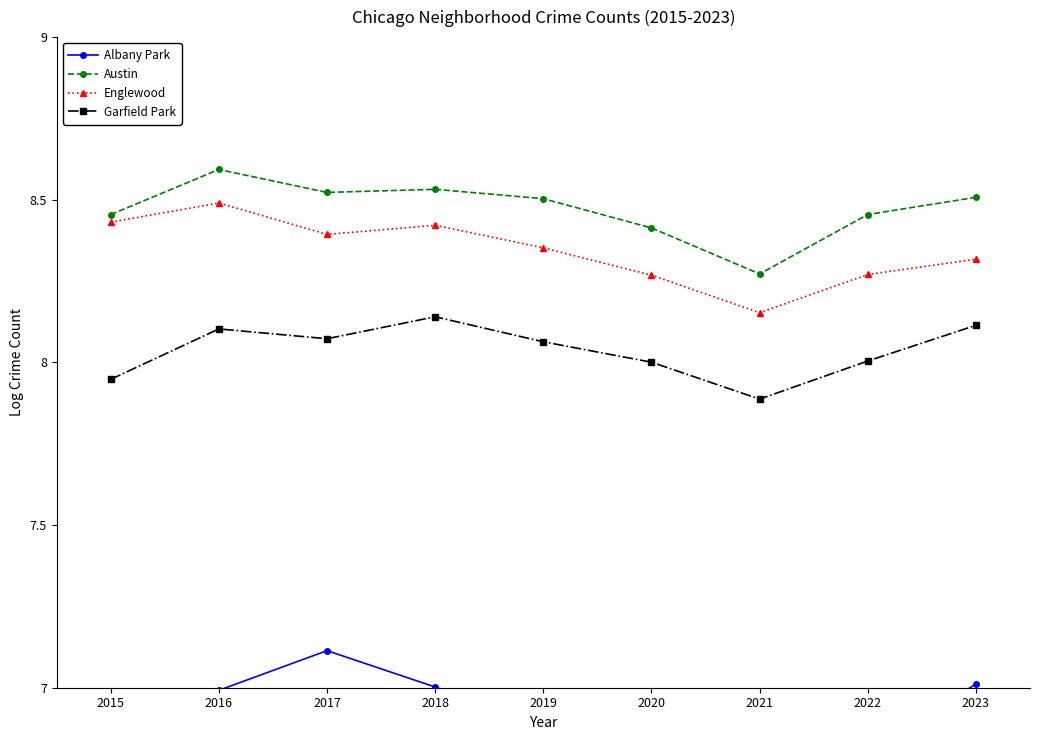

Is the value of Albany Park at 2019 greater than the value of Garfield Park at 2017?

No